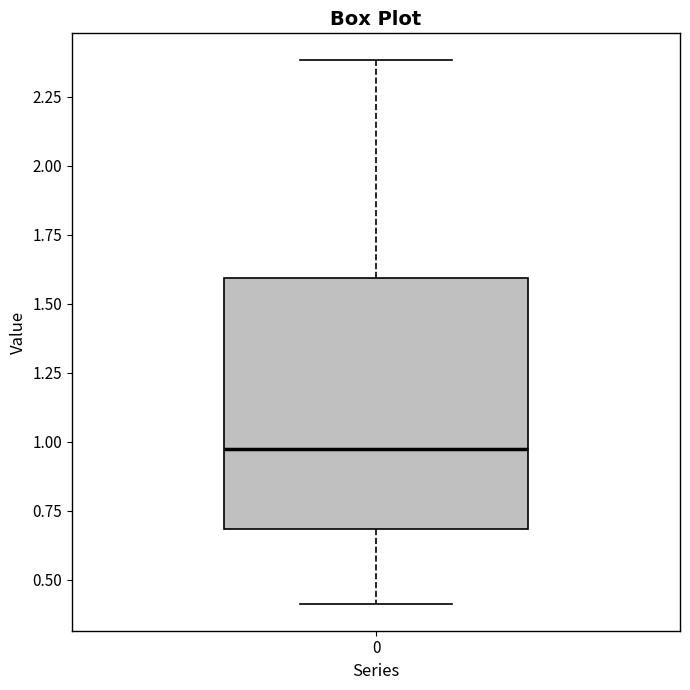

Read this box plot against the y-axis: the position of the median line, the range covered by the box, and the ends of both whiskers. The values are not printed on the chart, so give them approximately, as read against the axis.

median 0.95, box 0.70 to 1.60, whiskers 0.40 to 2.40